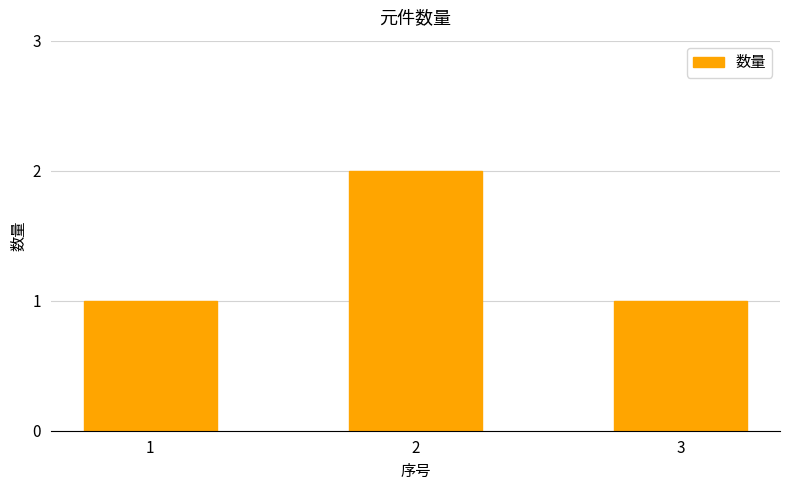

The value at 1 is 2. True or false?

False